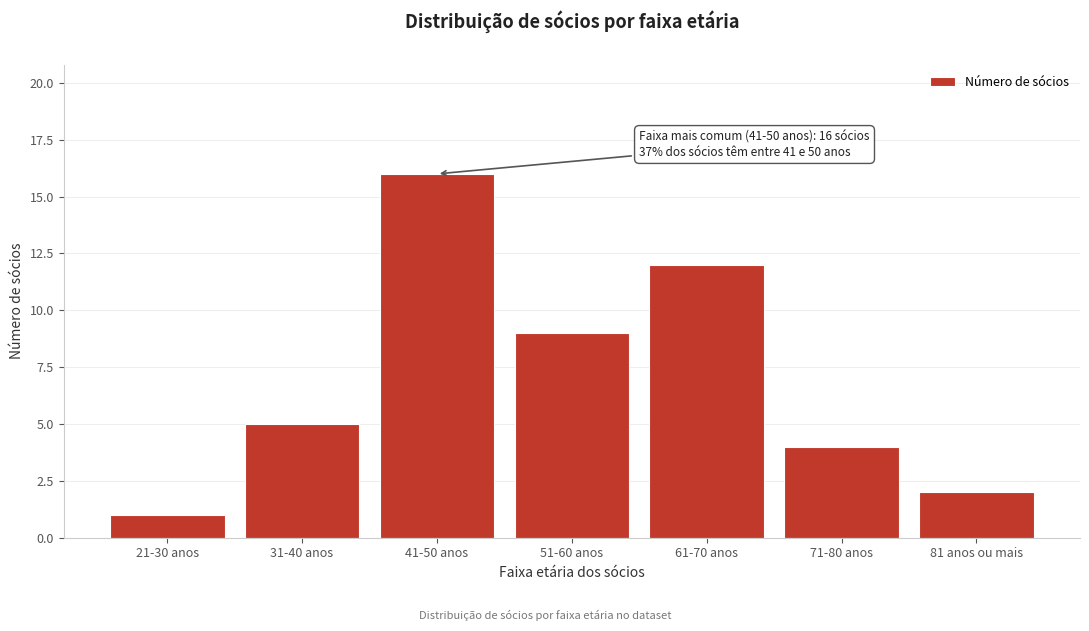

Reading left to right, what are all the values shown in this chart?

1	5	16	9	12	4	2